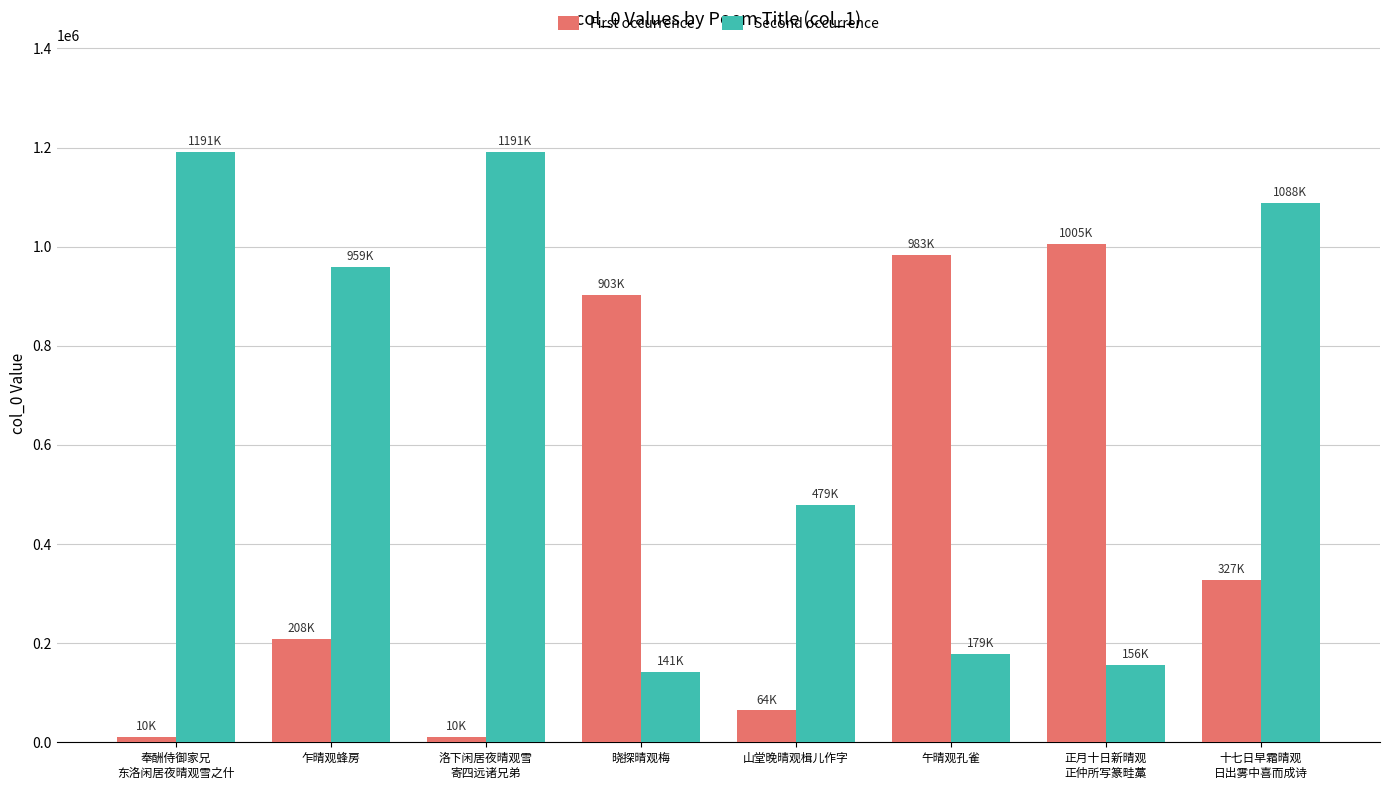

What is the maximum value for First occurrence?

1005400